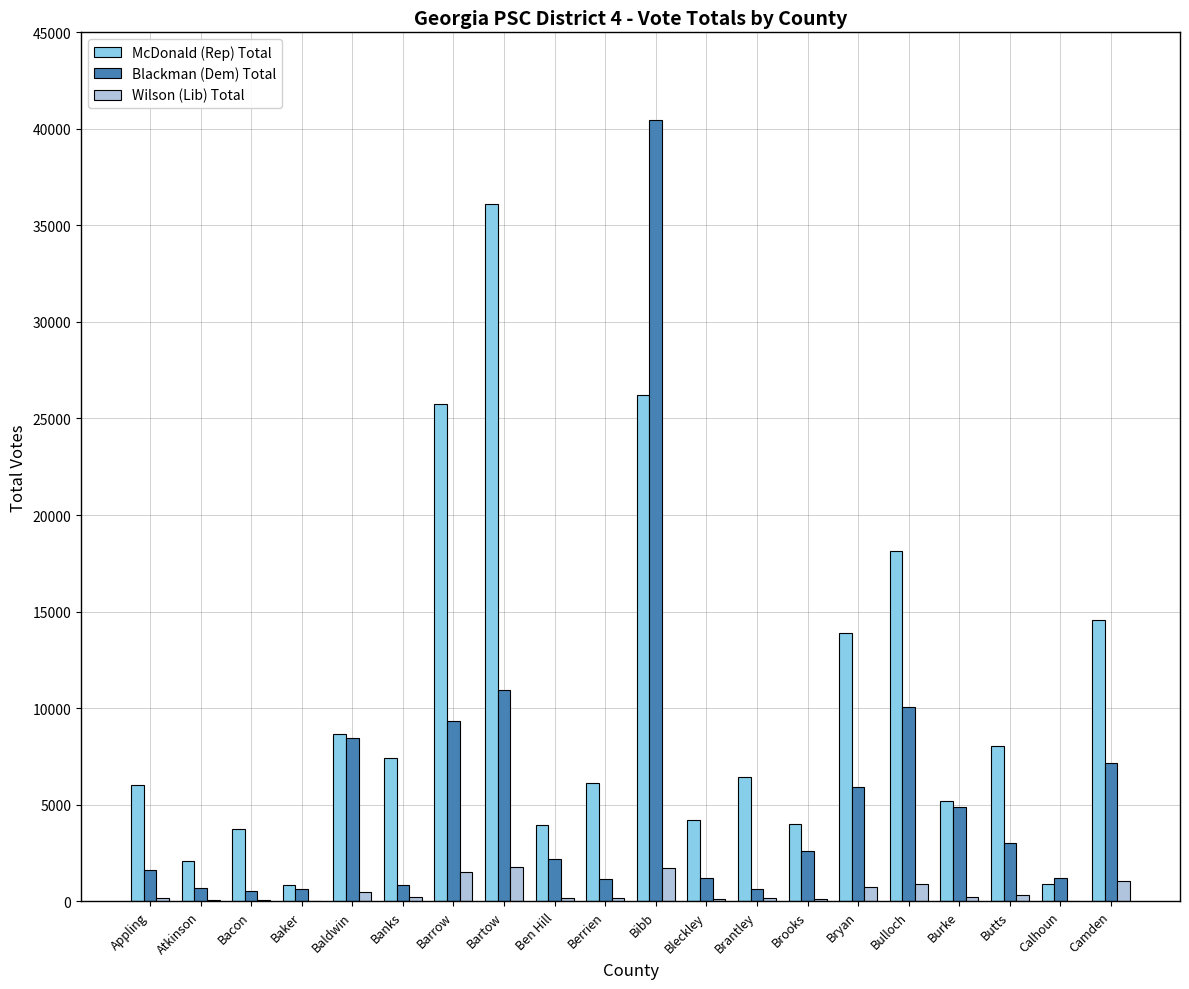

How many categories are shown in the chart?

20